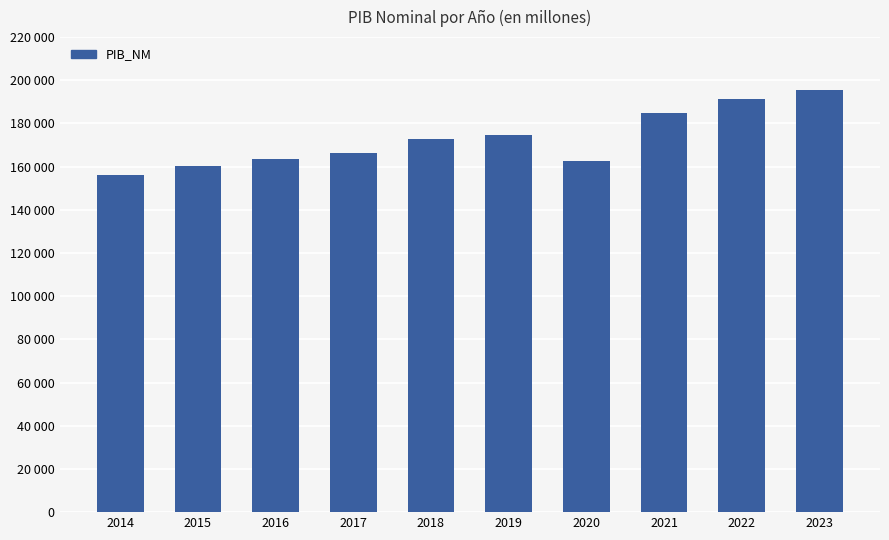

Rank the categories by value from highest to lowest.

2023, 2022, 2021, 2019, 2018, 2017, 2016, 2020, 2015, 2014